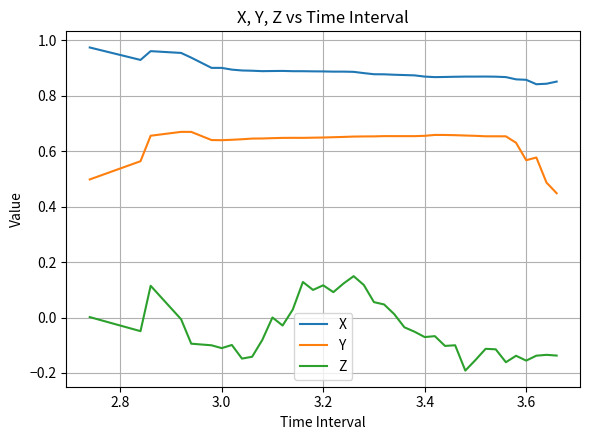

Does the chart have visible grid lines?

Yes